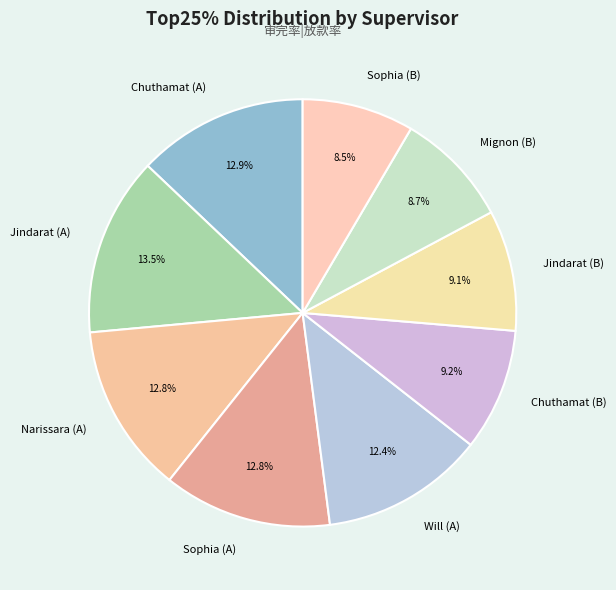

Count the number of slices in the pie.

9